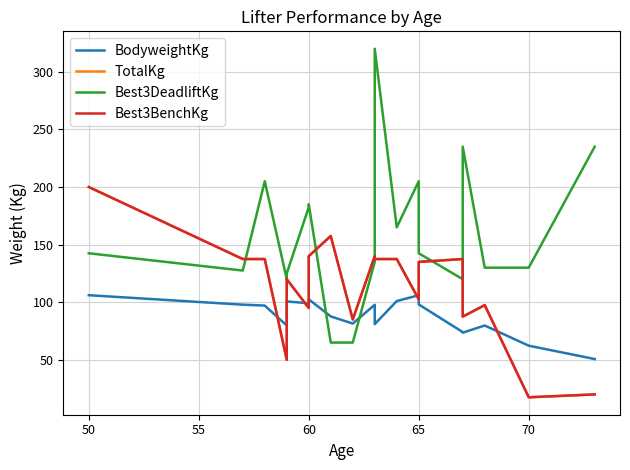

What are all the series names shown in the legend?

BodyweightKg, TotalKg, Best3DeadliftKg, Best3BenchKg